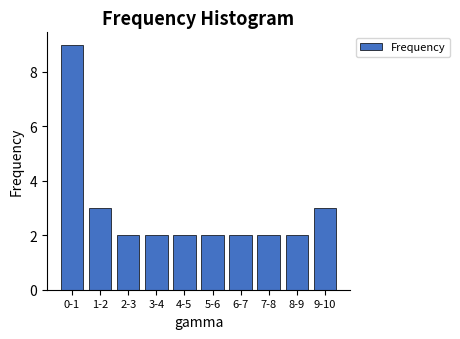

Reading left to right, what are all the values shown in this chart?

0-1=9	1-2=3	2-3=2	3-4=2	4-5=2	5-6=2	6-7=2	7-8=2	8-9=2	9-10=3